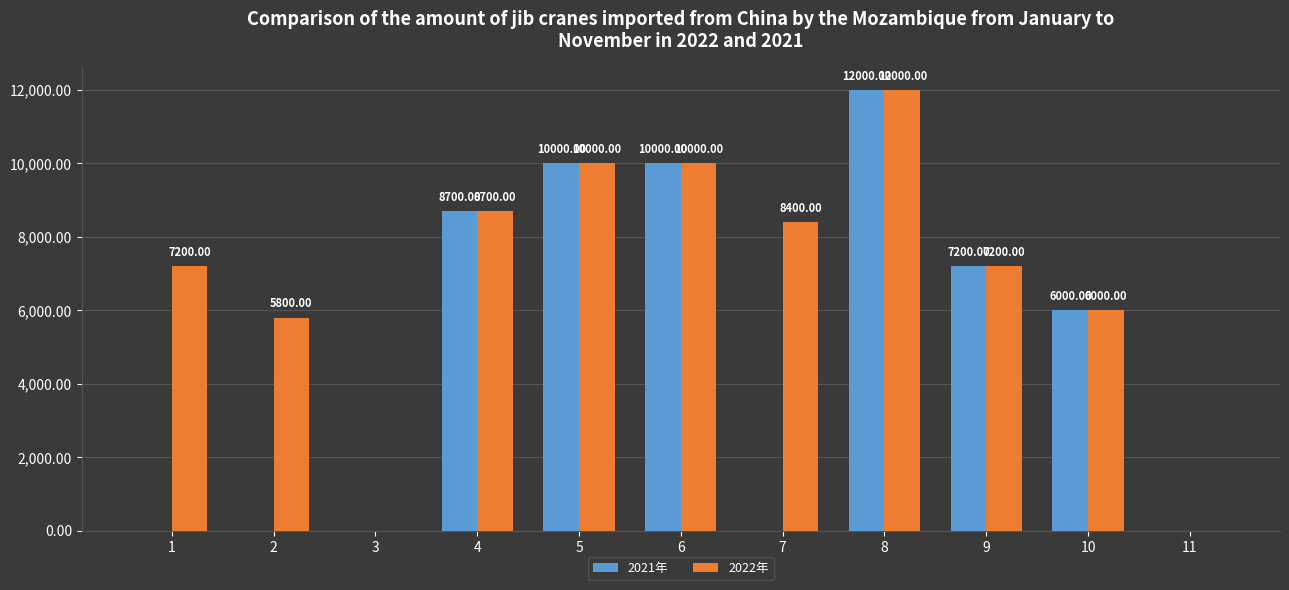

The 2021年 series shows 11964 at 9. True or false?

False